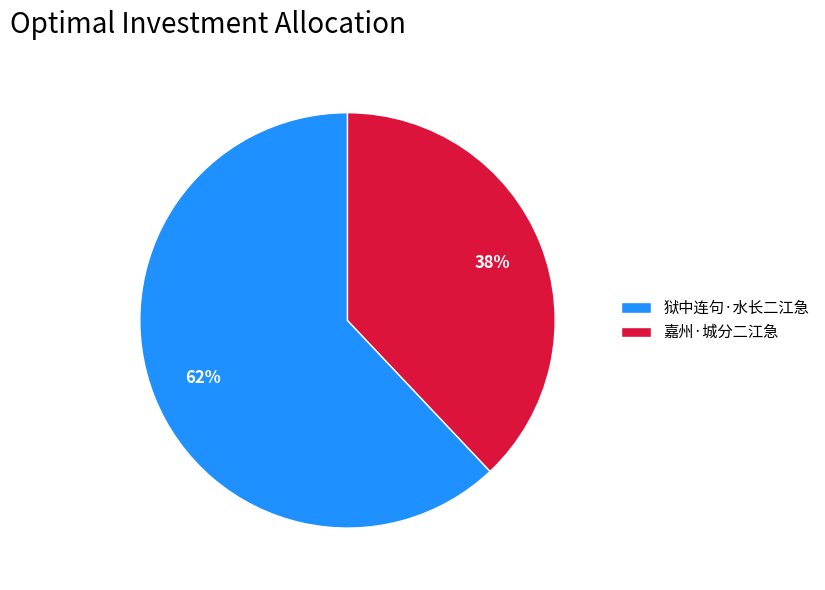

To the nearest percent, what percentage of the pie is 狱中连句·水长二江急?

62%